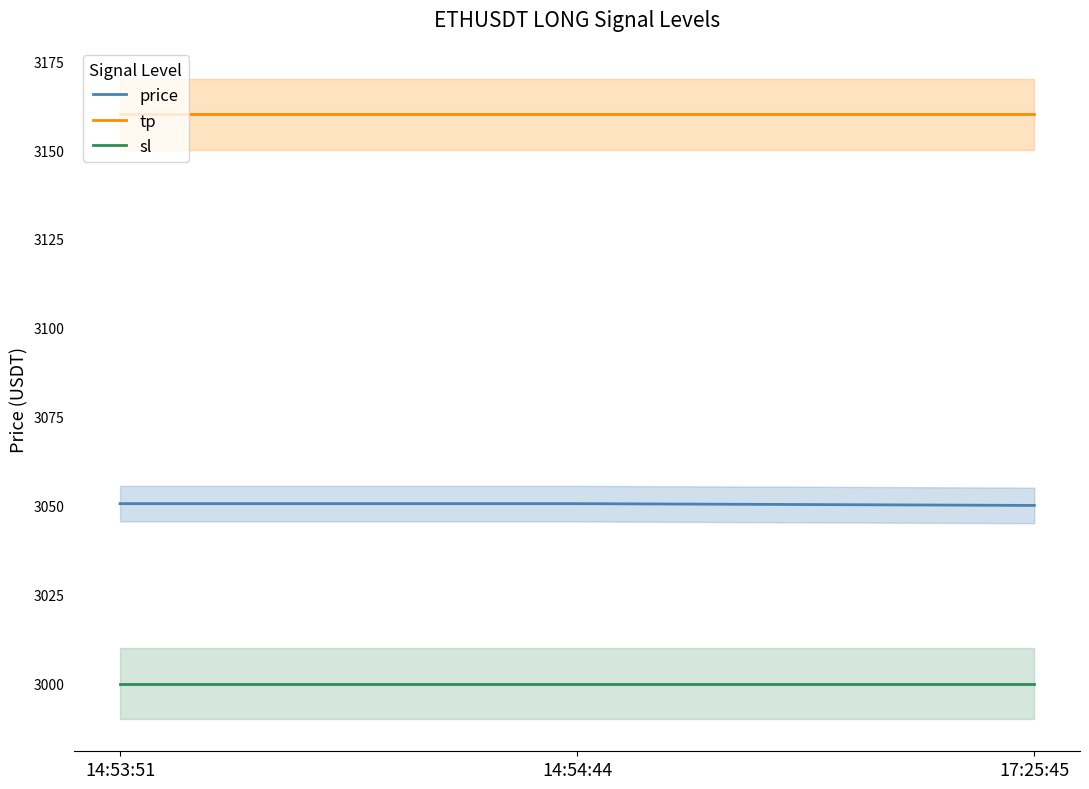

Rank the series by their maximum value, from highest to lowest.

tp, price, sl